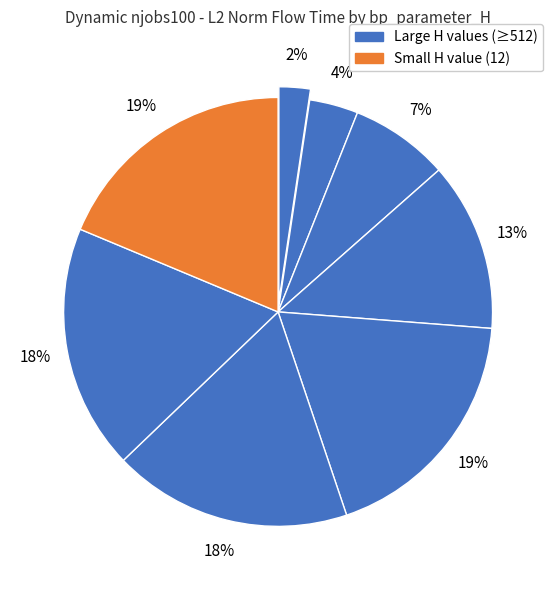

How many slices are in this pie chart?

8